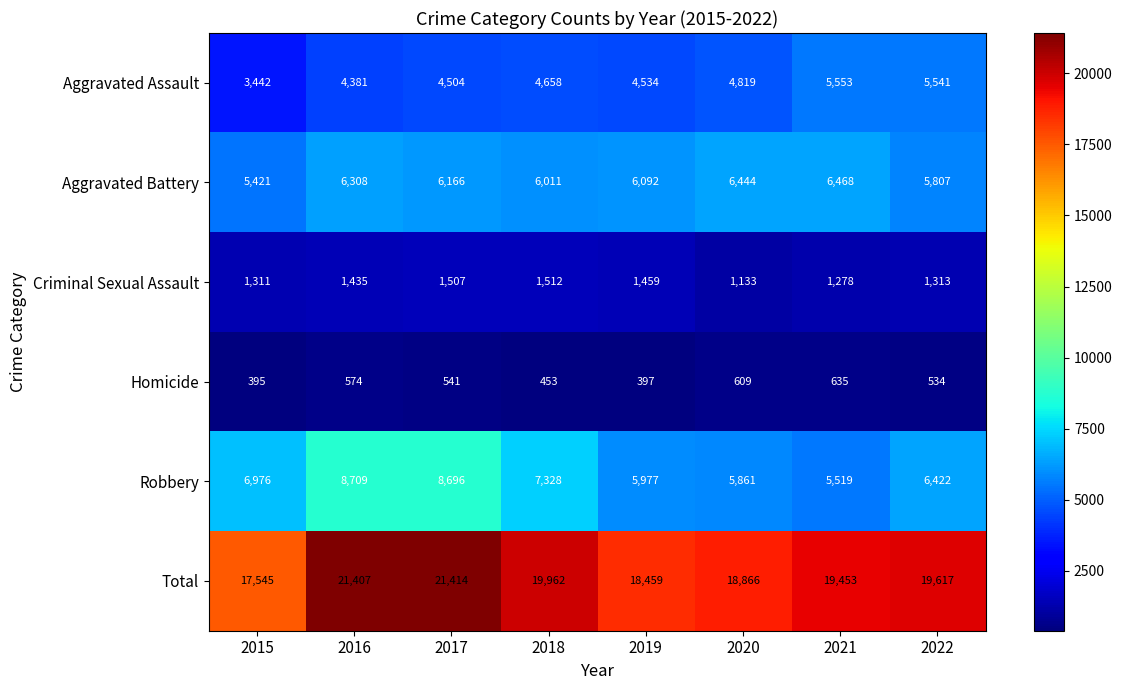

List the series in order of their peak value, highest first.

Total, Robbery, Aggravated Battery, Aggravated Assault, Criminal Sexual Assault, Homicide